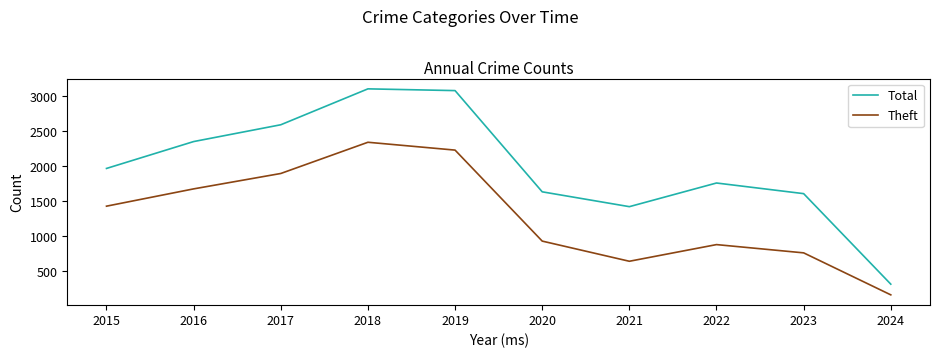

True or false: Total and Theft cross at least once.

False